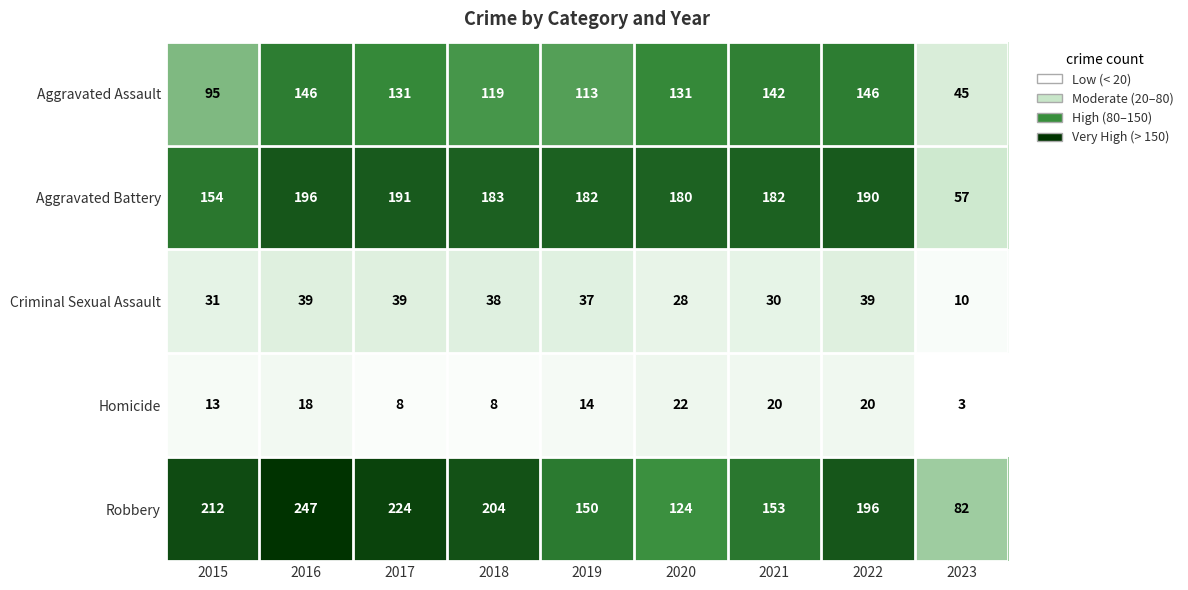

Between 2015 and 2023, which series saw the biggest shift?

Robbery